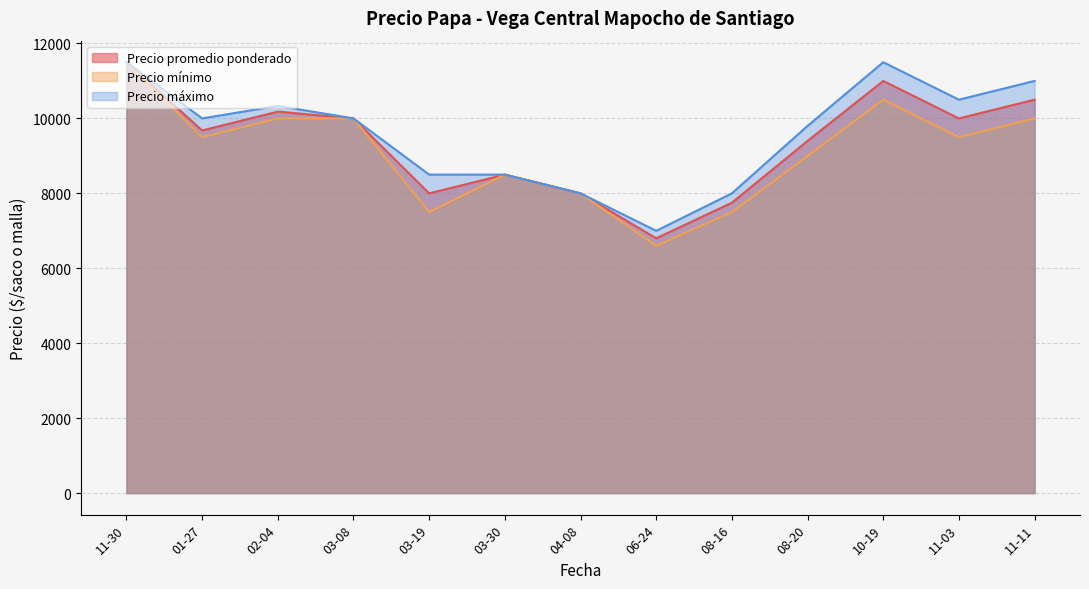

True or false: Precio maximo has a value of 17641 at 2021-10-19.

False